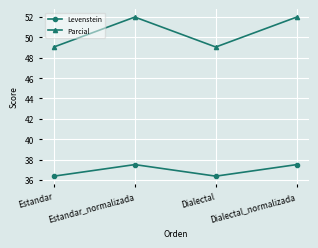

How many Levenstein values are between 36 and 37?

2